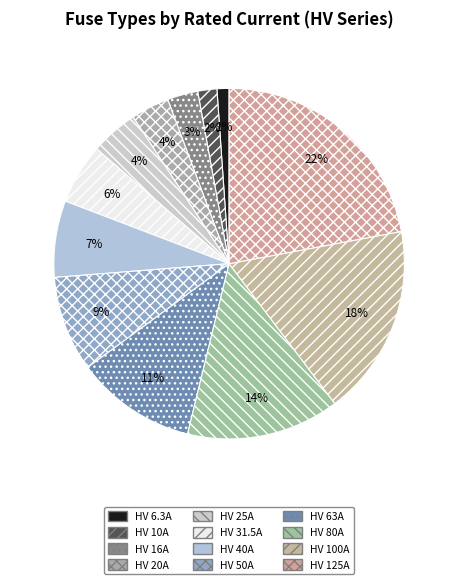

To the nearest percent, what is the difference between the HV 6.3A and HV 63A slice percentages?

10%